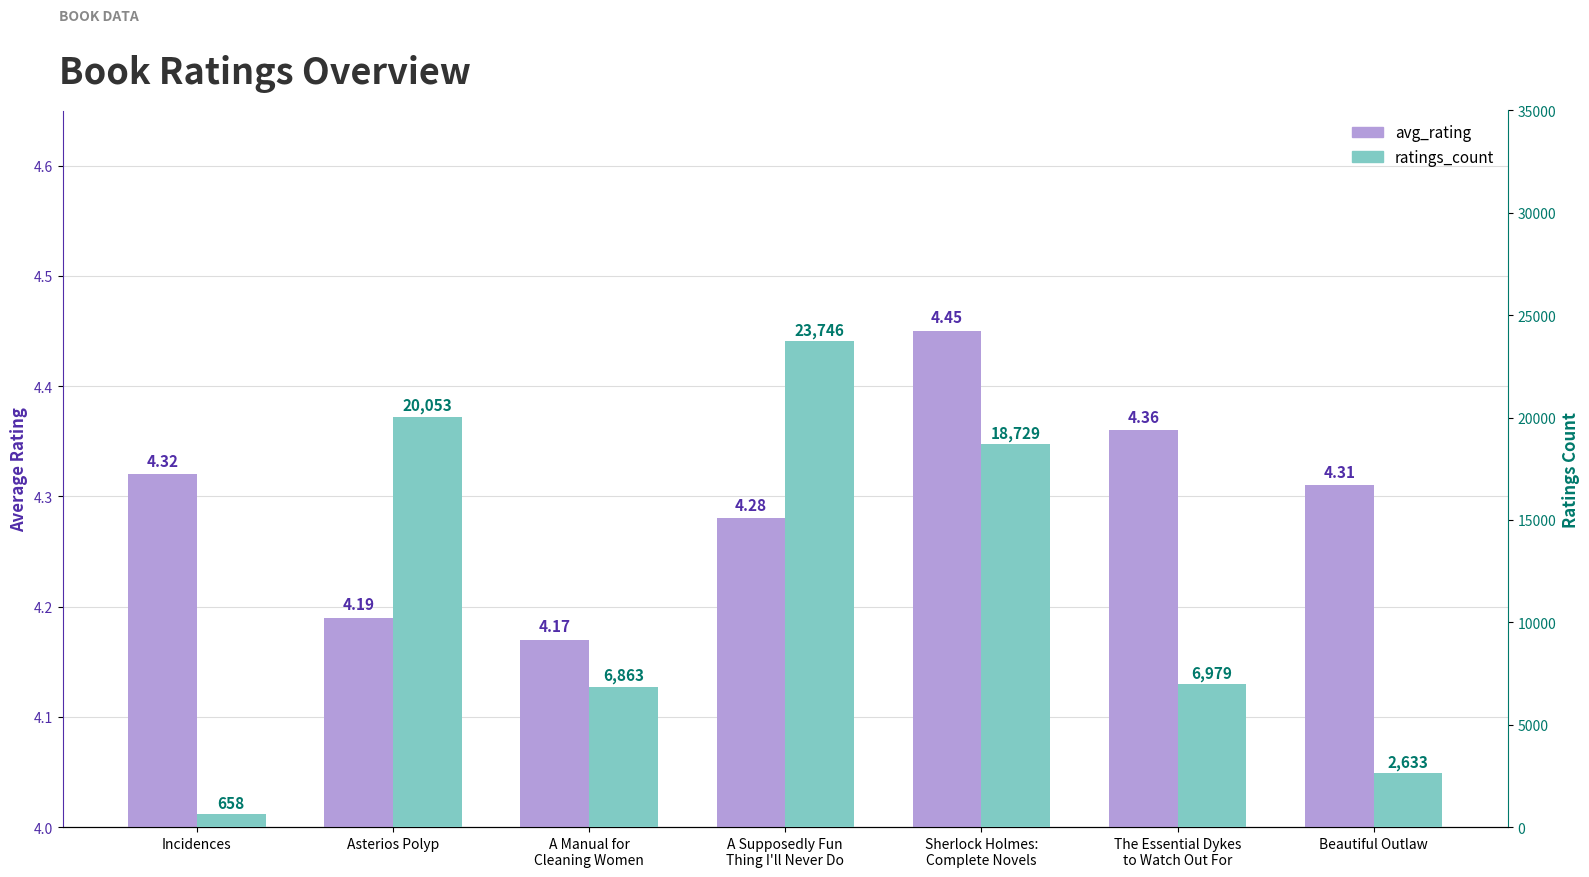

Which series changed the most between The Essential Dykes
to Watch Out For and Beautiful Outlaw?

ratings_count